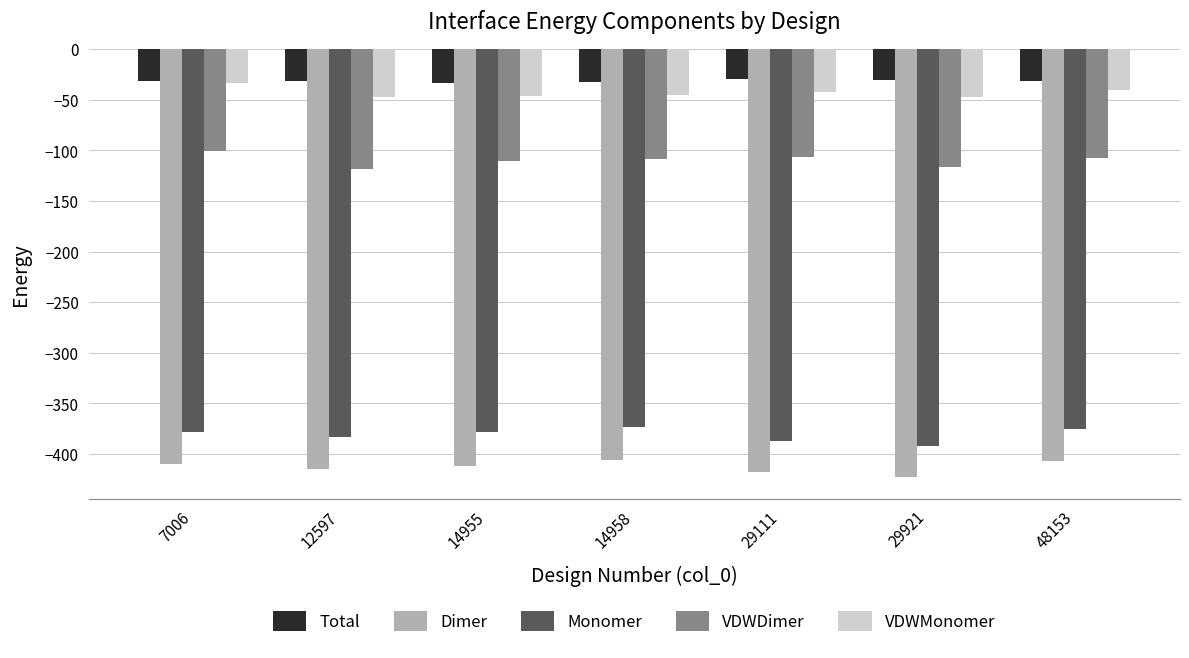

How many bars are there in each group?

5